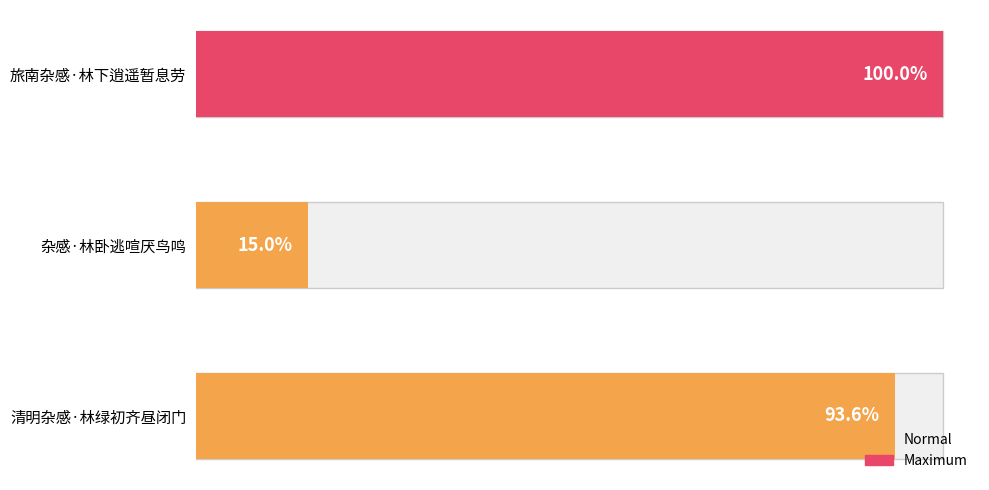

The value at 清明杂感·林绿初齐昼闭门 is 131277. True or false?

False